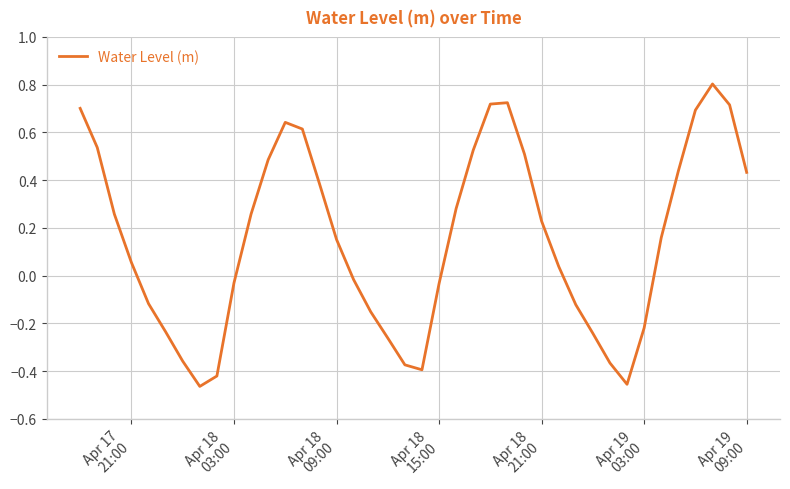

What is the maximum value shown in the chart?

0.8